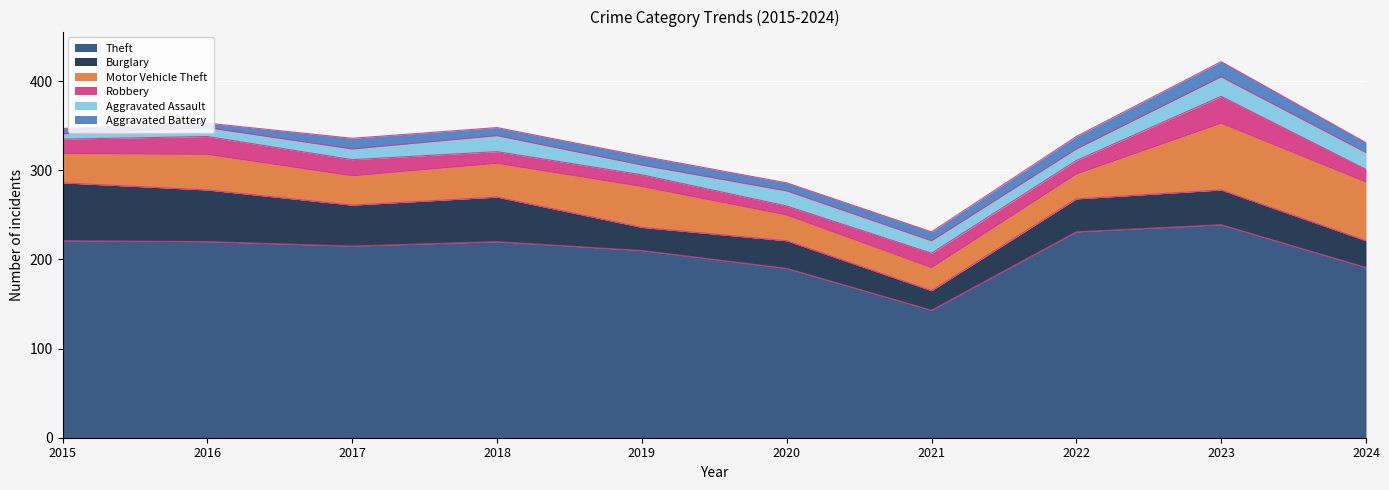

True or false: Aggravated Assault and Motor Vehicle Theft intersect in this chart.

False